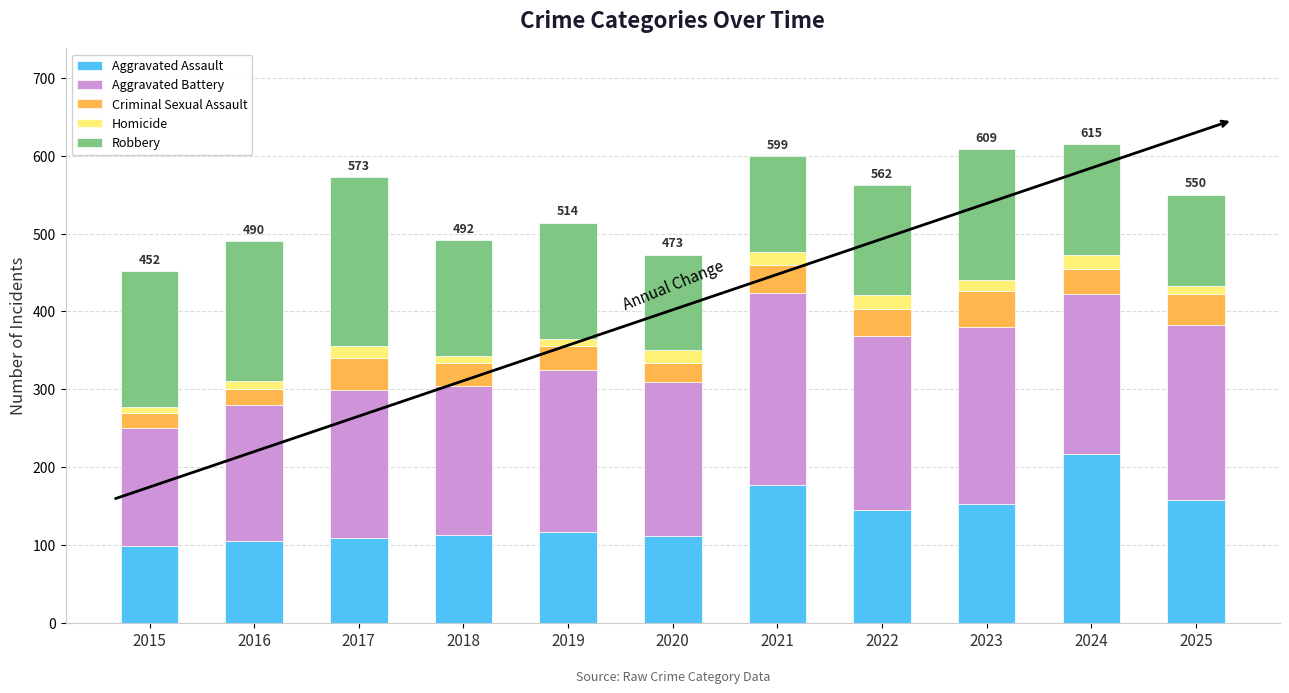

What is the total value across all series at 2022?

562